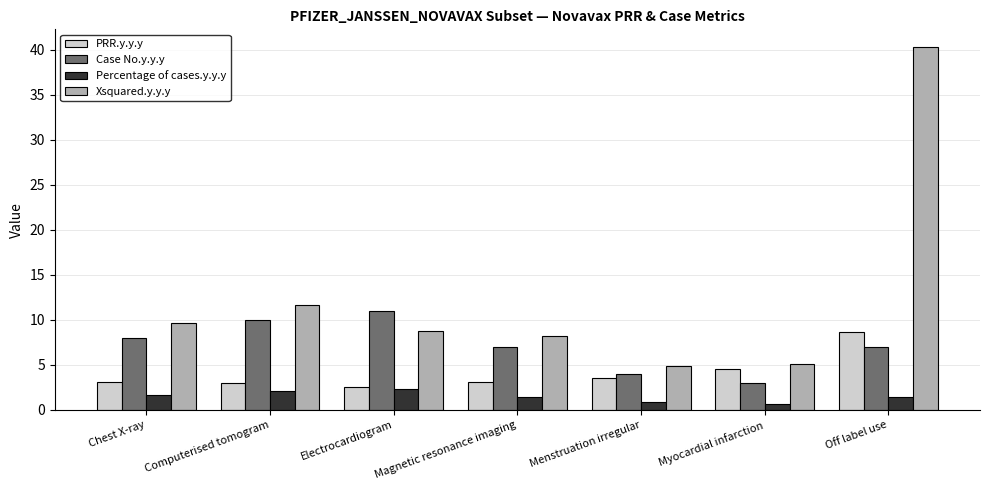

What is the label of the 1st bar from the right?

Off label use